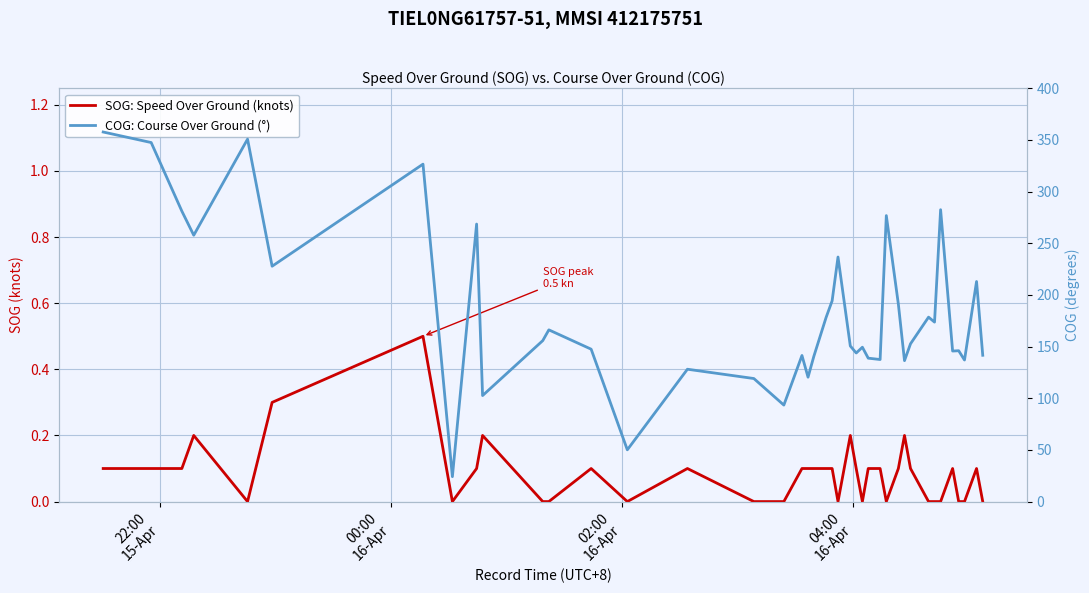

At how many categories does at least one series exceed 176?

16